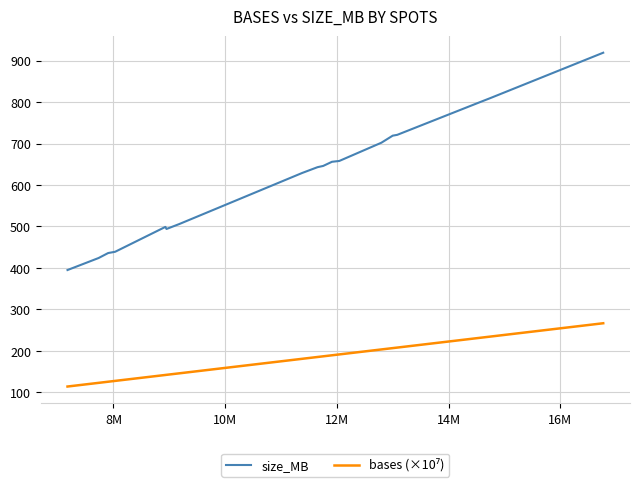

What is the maximum value shown in the chart?

919.0